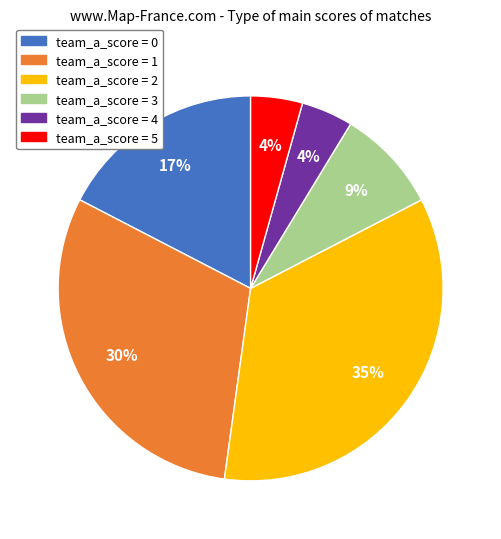

Is there a majority slice in this chart?

No